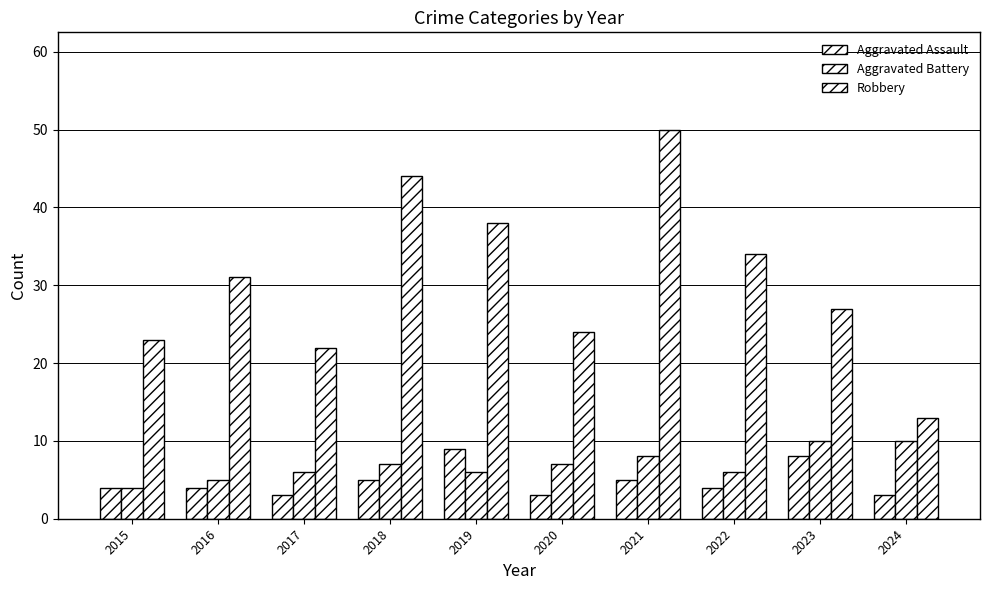

At how many categories does at least one series exceed 10?

10